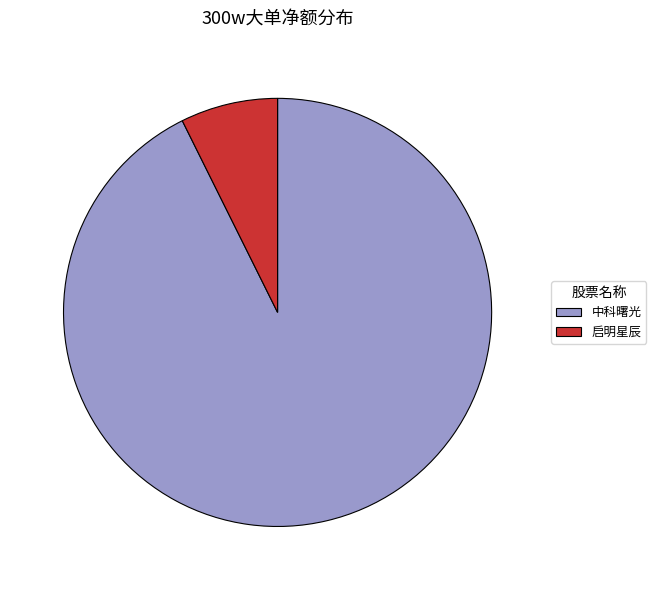

The 启明星辰 slice represents 1% of the pie. True or false?

False